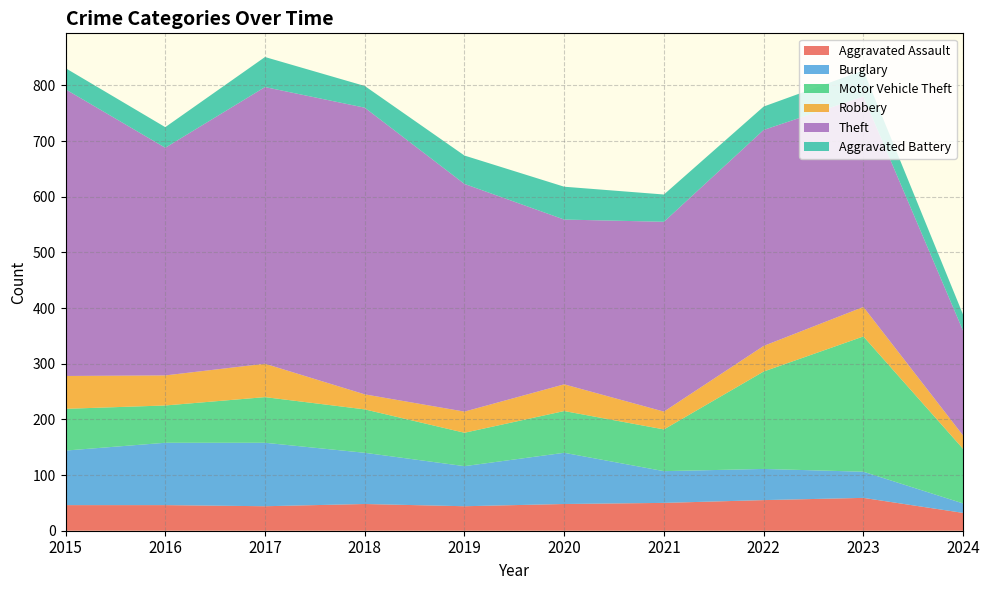

Reading left to right, transcribe all the data shown in this chart.

Aggravated Assault: 46	46	44	48	44	48	50	55	59	32
Burglary: 98	112	114	92	72	92	57	56	47	17
Motor Vehicle Theft: 75	67	82	78	60	75	75	175	243	98
Robbery: 59	54	60	27	38	48	32	46	53	24
Theft: 515	409	497	515	409	296	341	388	378	188
Aggravated Battery: 38	37	54	39	51	59	49	42	47	29